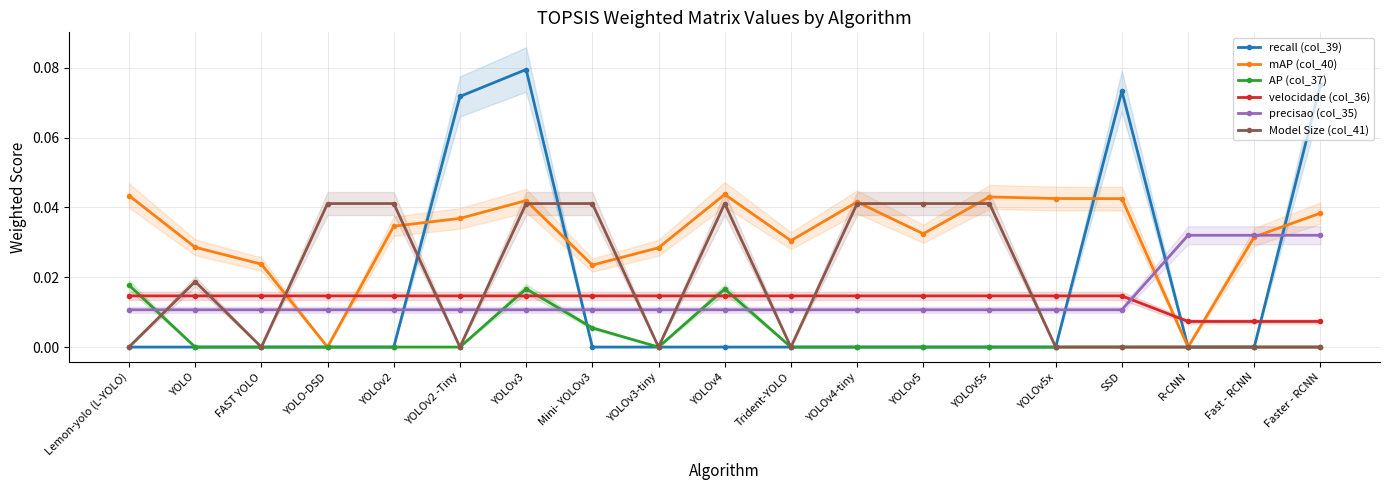

Where is AP (col_37) nearest to the value 0?

YOLO